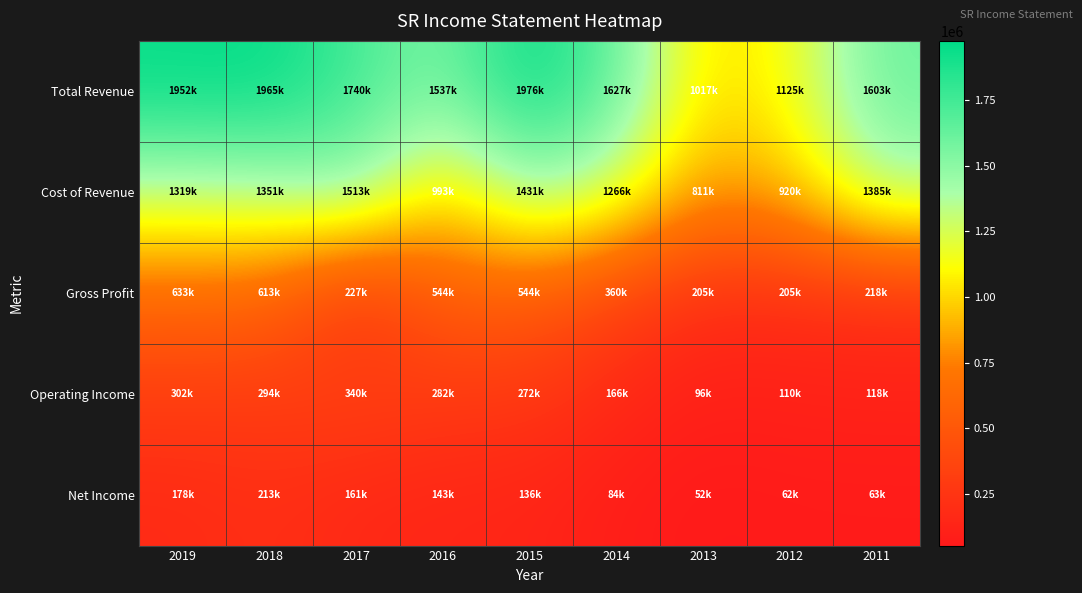

Count the number of data series in this chart.

5